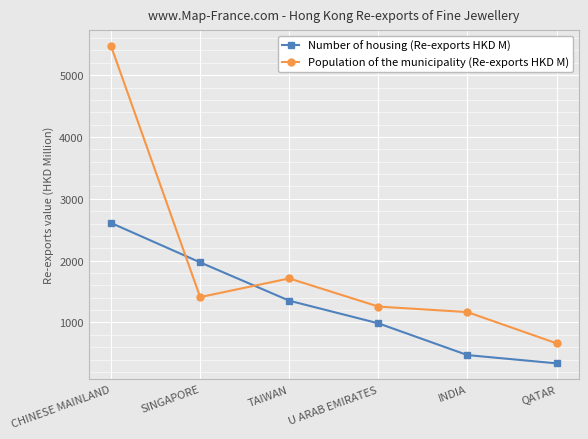

How many intersections are there between Population of the municipality (Re-exports HKD M) and Number of housing (Re-exports HKD M)?

2